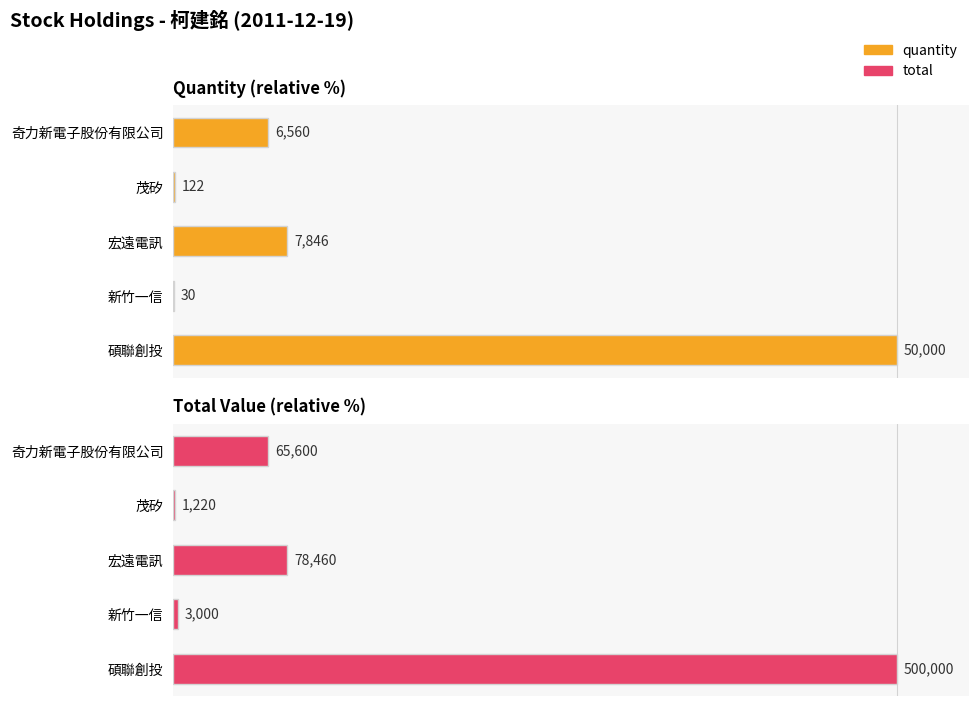

Are the bars grouped side by side (vs. stacked)?

Yes